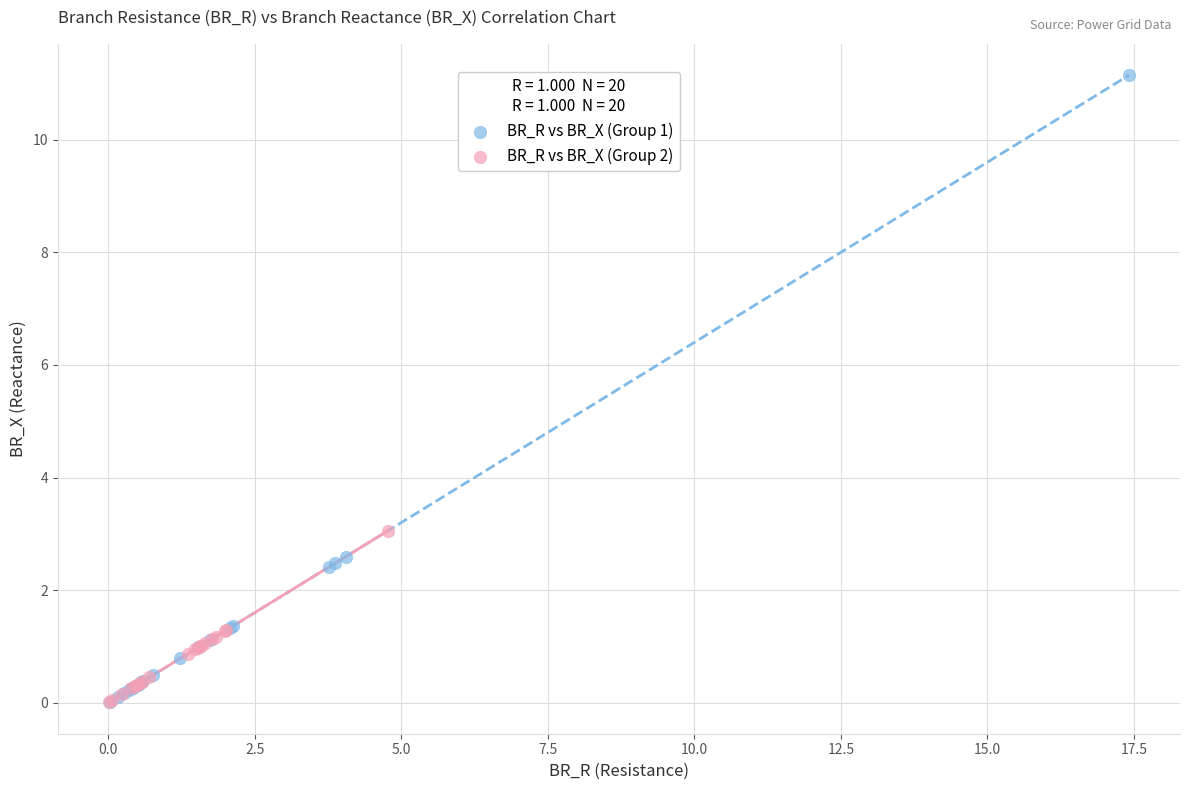

Which series contains the highest Y value?

BR_R vs BR_X (Group 1)